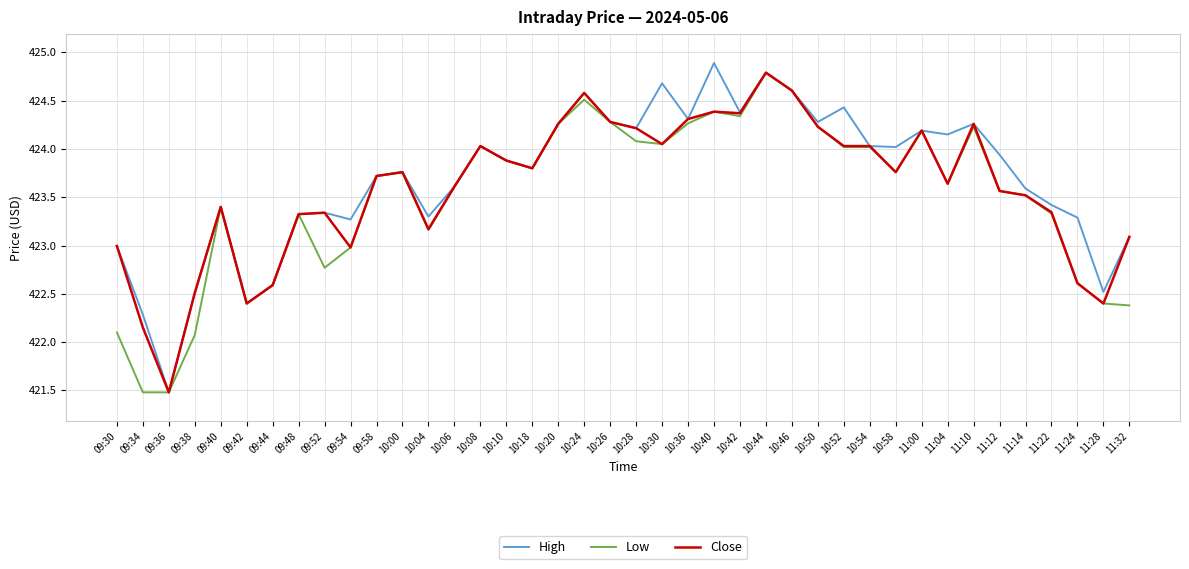

What position from the left is 10:18?

17